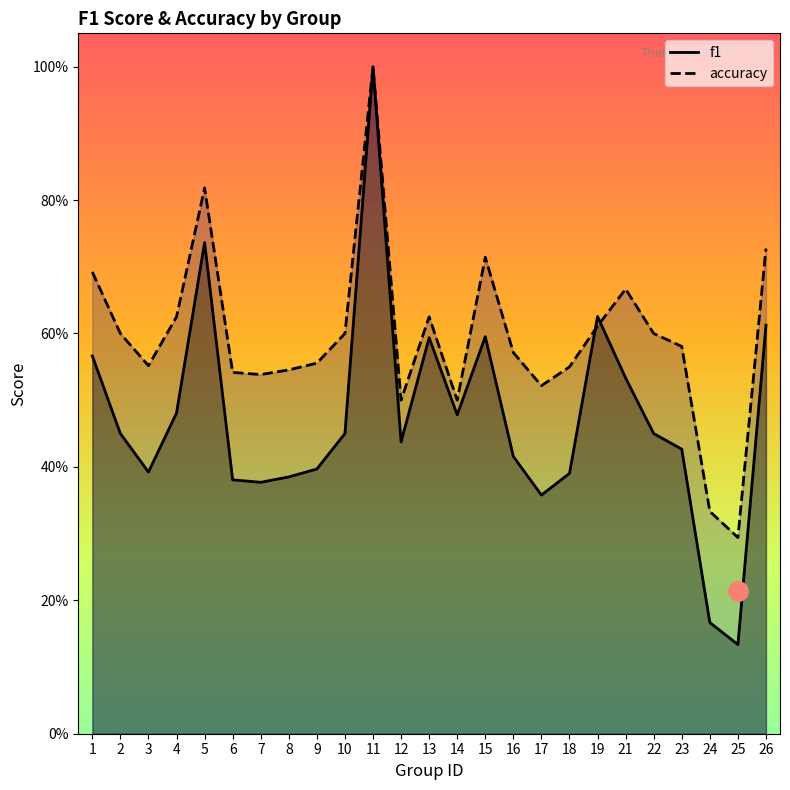

Rank the series at 13 from lowest to highest value.

f1, accuracy